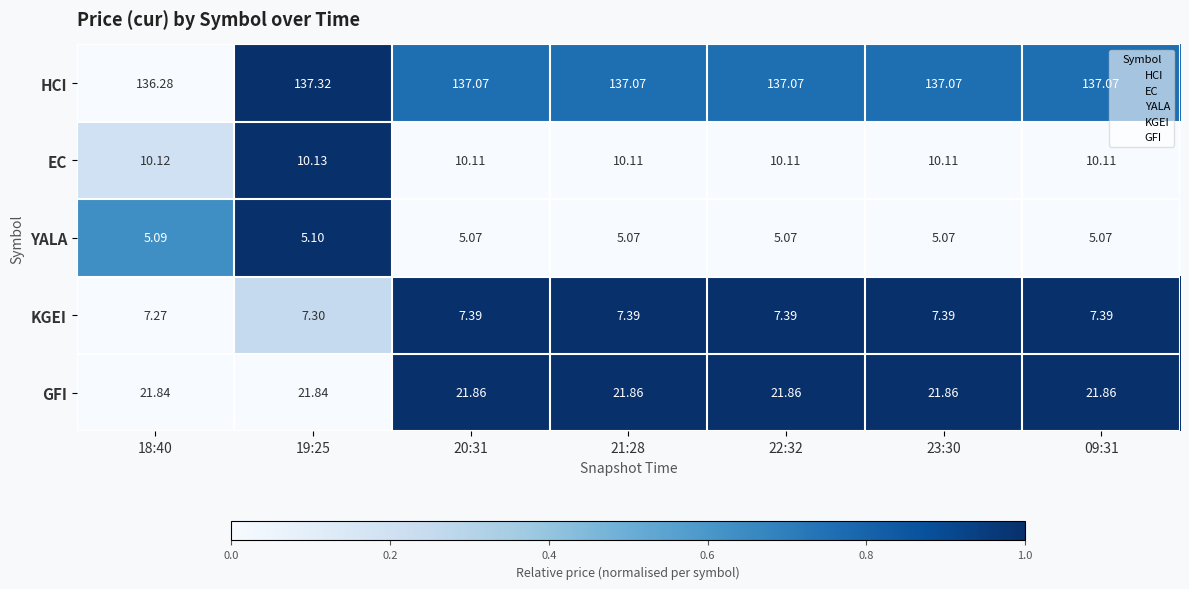

Which series has the largest total across all categories?

HCI